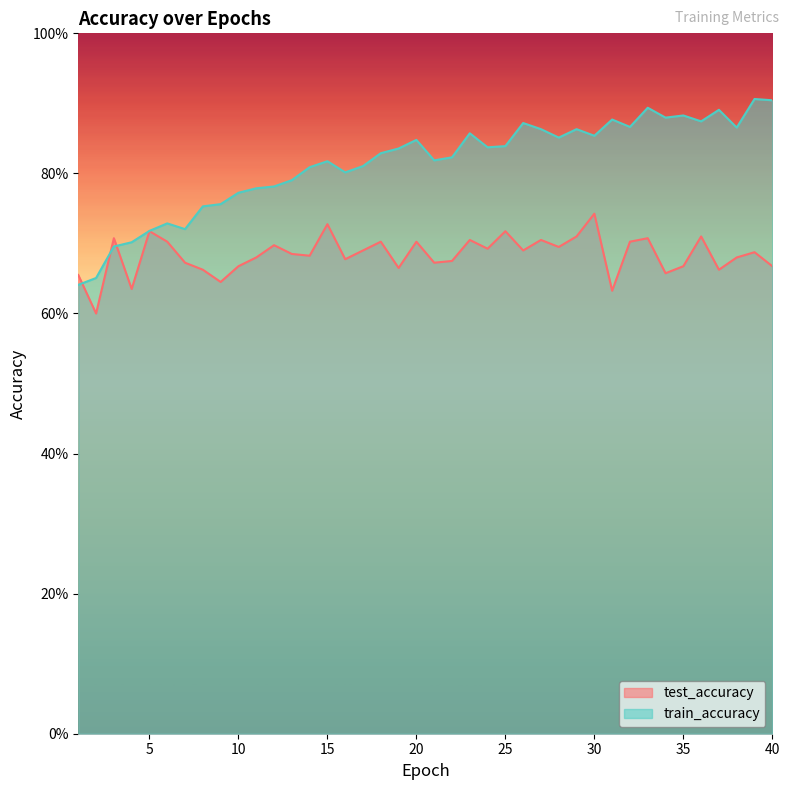

Reading left to right, list all the values displayed in this chart.

test_accuracy: 1=0.7	2=0.6	3=0.7	4=0.6	5=0.7	6=0.7	7=0.7	8=0.7	9=0.6	10=0.7	11=0.7	12=0.7	13=0.7	14=0.7	15=0.7	16=0.7	17=0.7	18=0.7	19=0.7	20=0.7	21=0.7	22=0.7	23=0.7	24=0.7	25=0.7	26=0.7	27=0.7	28=0.7	29=0.7	30=0.7	31=0.6	32=0.7	33=0.7	34=0.7	35=0.7	36=0.7	37=0.7	38=0.7	39=0.7	40=0.7
train_accuracy: 1=0.6	2=0.7	3=0.7	4=0.7	5=0.7	6=0.7	7=0.7	8=0.8	9=0.8	10=0.8	11=0.8	12=0.8	13=0.8	14=0.8	15=0.8	16=0.8	17=0.8	18=0.8	19=0.8	20=0.8	21=0.8	22=0.8	23=0.9	24=0.8	25=0.8	26=0.9	27=0.9	28=0.9	29=0.9	30=0.9	31=0.9	32=0.9	33=0.9	34=0.9	35=0.9	36=0.9	37=0.9	38=0.9	39=0.9	40=0.9